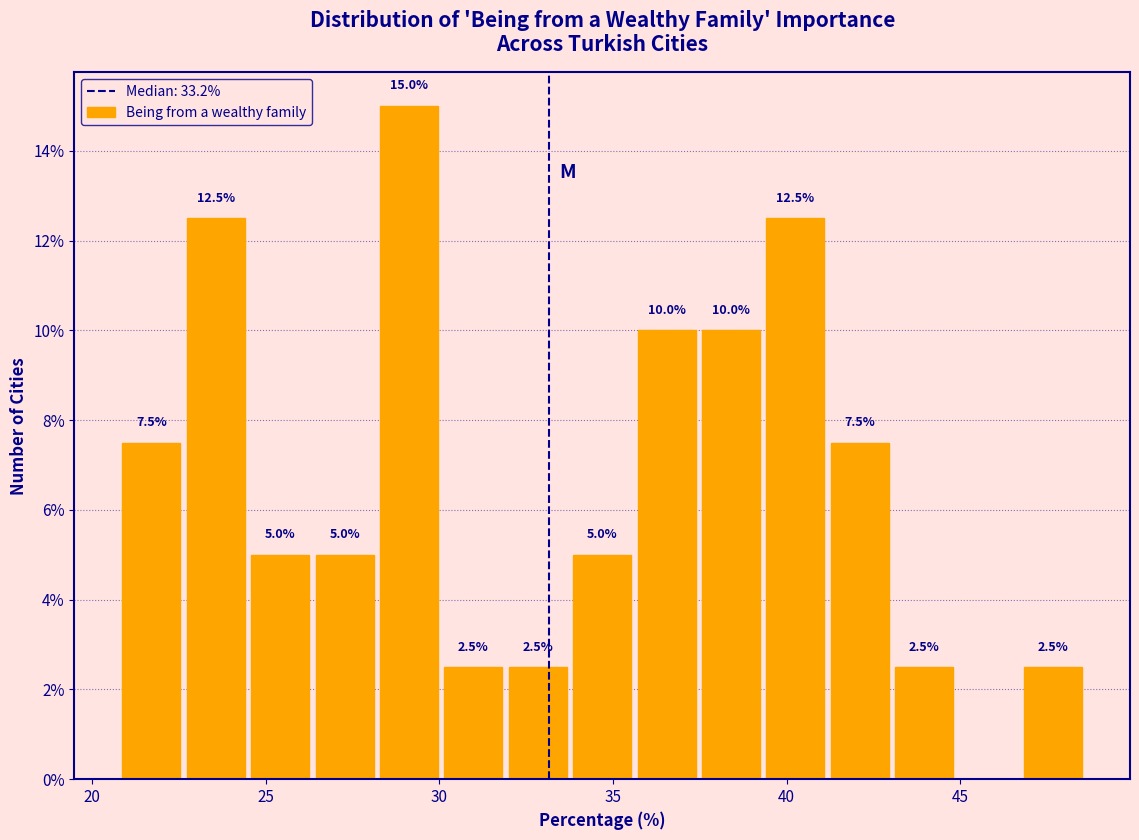

Read against the x-axis, roughly where is the centre of the tallest bar?

29.0